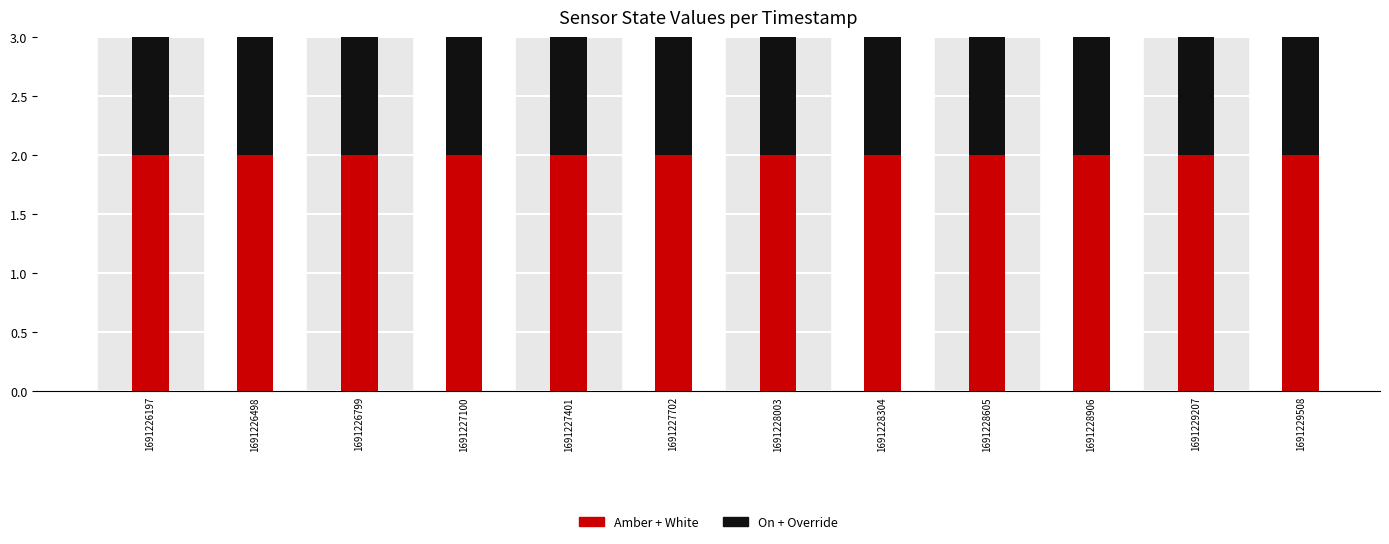

What is the sum of all Amber + White values?

24